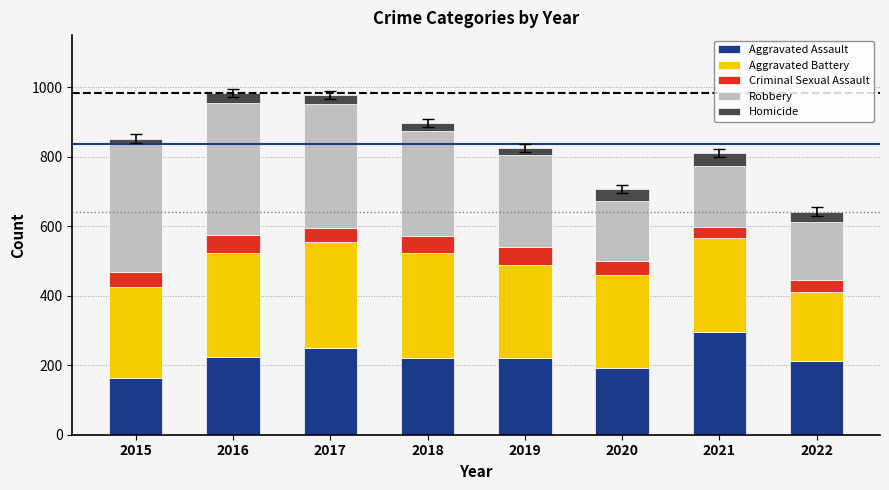

True or false: Aggravated Assault has a value of 134 at 2017.

False